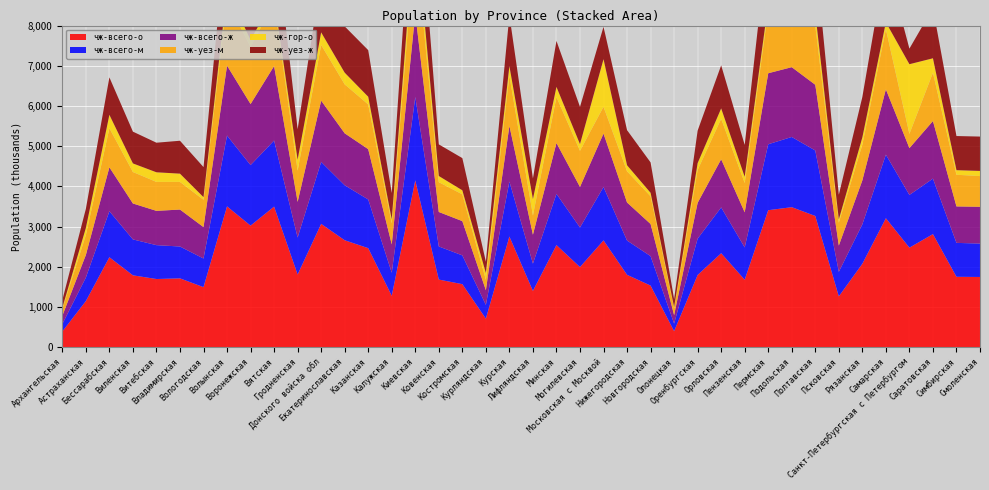

Reading left to right, transcribe all the data shown in this chart.

чж-всего-о: 389.8	1146.7	2236.9	1787.1	1695.3	1711.6	1493.2	3501.6	3023.6	3496.1	1807.0	3066.2	2659.8	2462.8	1278.0	4148.9	1681.5	1567.6	708.7	2752.0	1399.0	2539.1	1992.6	2656.3	1799.5	1532.0	398.4	1795.5	2336.8	1677.3	3406.9	3482.3	3263.4	1263.8	2074.6	3206.8	2475.4	2812.4	1750.6	1746.2
чж-всего-м: 185.2	585.0	1144.7	893.5	842.5	792.4	712.5	1762.5	1506.0	1644.2	921.1	1542.2	1367.8	1211.6	574.4	2074.3	824.1	715.8	343.9	1369.1	680.3	1274.6	984.8	1327.9	853.0	732.7	188.7	904.5	1140.0	804.4	1640.8	1746.5	1629.0	610.6	980.8	1581.7	1312.1	1380.1	843.7	831.1
чж-всего-ж: 204.6	561.7	1092.2	893.6	852.8	919.2	780.7	1739.1	1517.6	1851.9	885.9	1524.0	1292.0	1251.2	703.6	2074.6	857.4	851.8	364.8	1382.9	718.7	1264.5	1007.8	1328.4	946.5	799.3	209.7	891.0	1196.8	872.9	1766.1	1735.8	1634.4	653.2	1093.8	1625.1	1163.3	1432.3	906.9	915.1
чж-уез-м: 168.9	494.9	972.6	782.9	720.0	687.6	679.4	1620.2	1416.8	1596.1	777.2	1385.4	1217.7	1112.5	523.7	1805.7	740.9	666.5	257.5	1251.3	477.0	1143.4	899.3	667.0	776.2	689.2	176.1	816.7	1007.3	729.4	1562.3	1621.8	1473.1	569.8	888.9	1498.0	353.9	1201.8	787.6	763.7
чж-гор-о: 33.6	176.9	334.0	213.8	239.8	205.6	66.3	261.7	179.0	93.6	271.3	312.9	291.0	191.4	99.2	517.3	154.1	100.8	169.8	235.9	408.4	253.0	166.2	1184.1	150.3	87.3	26.2	171.3	258.4	154.6	170.4	243.4	313.3	81.0	178.9	170.7	1734.1	359.5	114.4	128.2
чж-уез-ж: 187.3	474.9	930.3	790.4	735.5	818.4	747.5	1619.7	1427.8	1806.4	758.5	1367.9	1151.1	1158.9	655.1	1825.9	786.5	800.3	281.4	1264.8	513.6	1142.7	927.1	805.2	873.0	755.5	196.1	807.5	1071.1	793.3	1674.2	1617.1	1477.0	613.0	1006.8	1538.1	387.4	1251.1	848.6	854.3